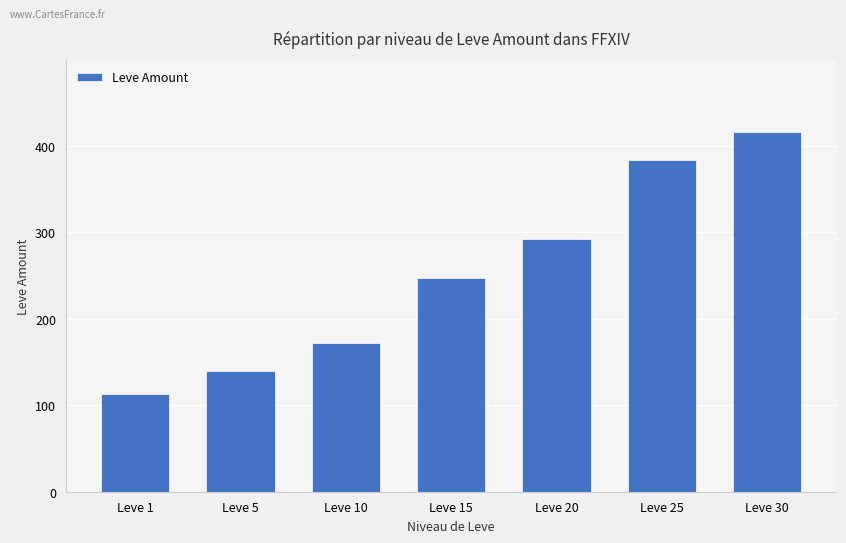

Rank the categories by value from lowest to highest.

Leve 1, Leve 5, Leve 10, Leve 15, Leve 20, Leve 25, Leve 30